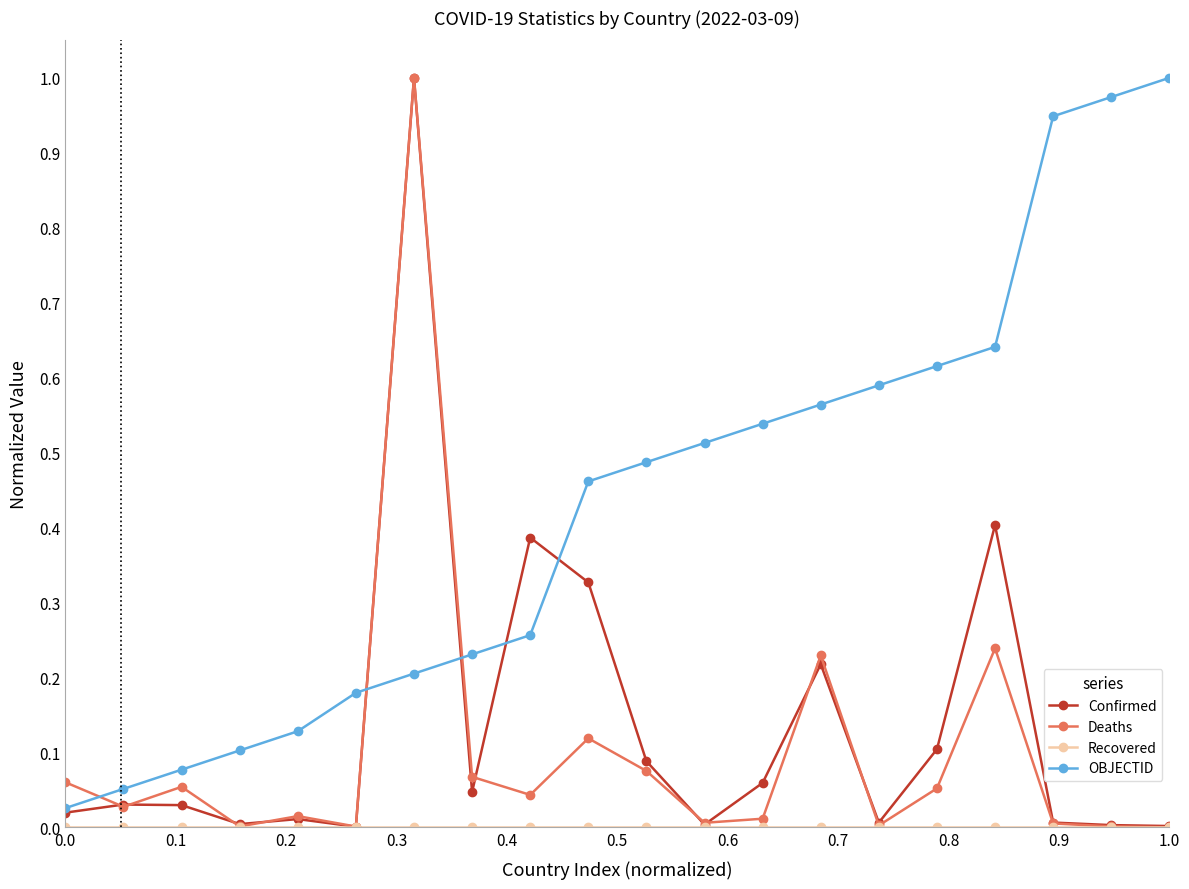

Which series has the largest total across all categories?

OBJECTID